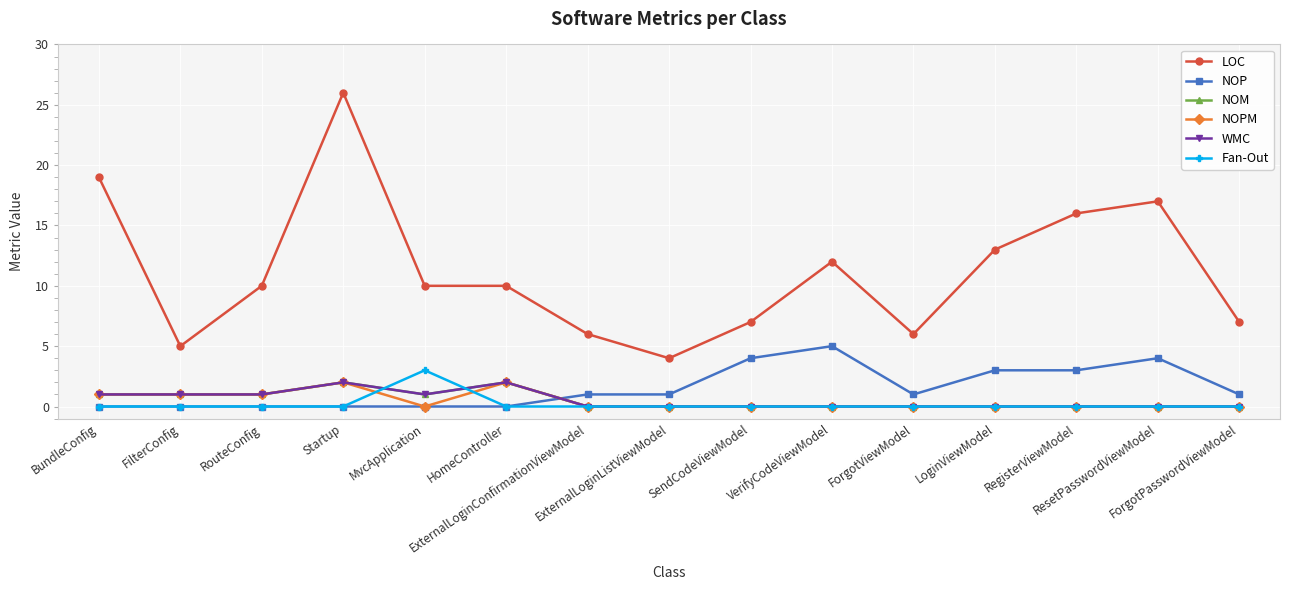

At which category is the sum across all series the highest?

Startup